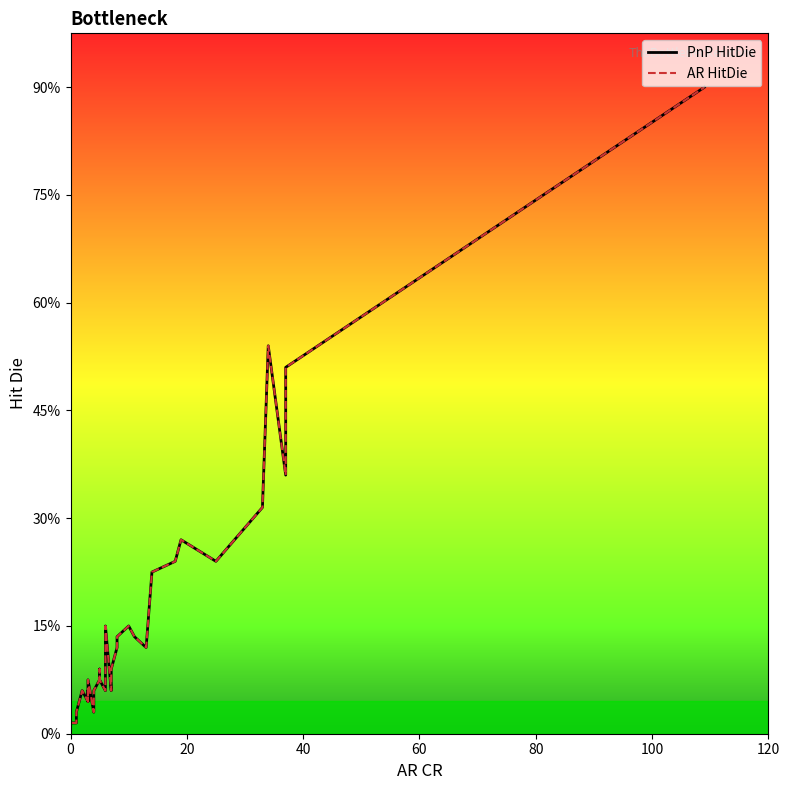

In PnP HitDie, how many points are lower than both neighbors (excluding endpoints)?

6